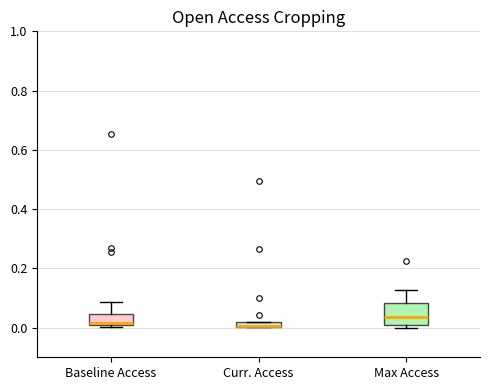

Where is the lower edge of the box for Curr. Access on the y-axis? The values are not printed on the chart, so give them approximately, as read against the axis.

0.00